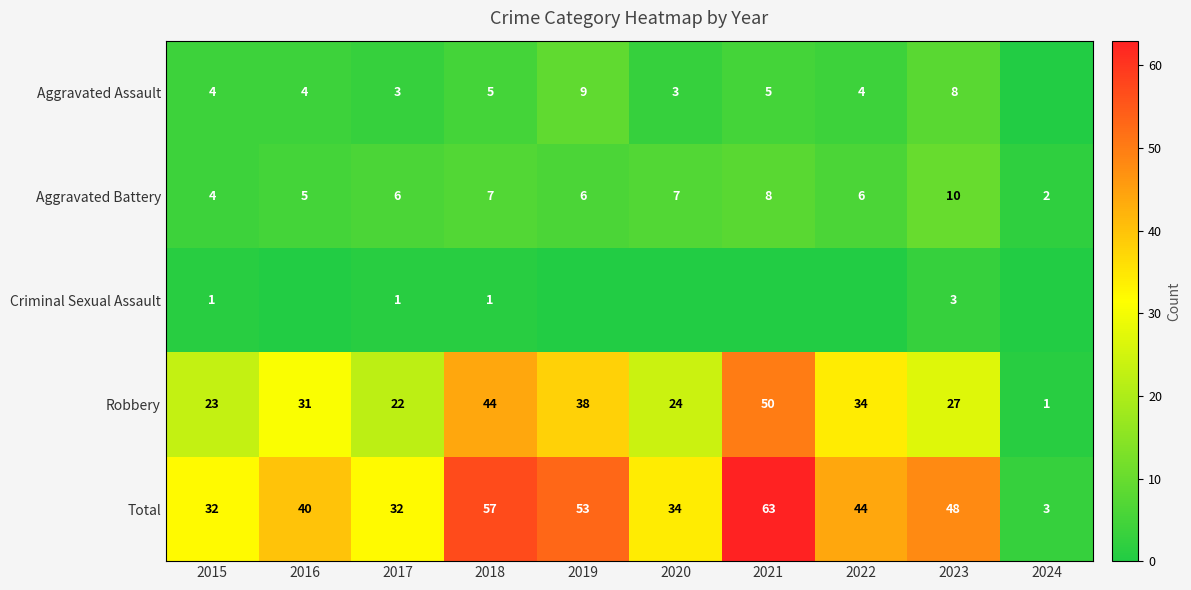

What is the sum of the Aggravated Assault values at 2015 and 2020?

7